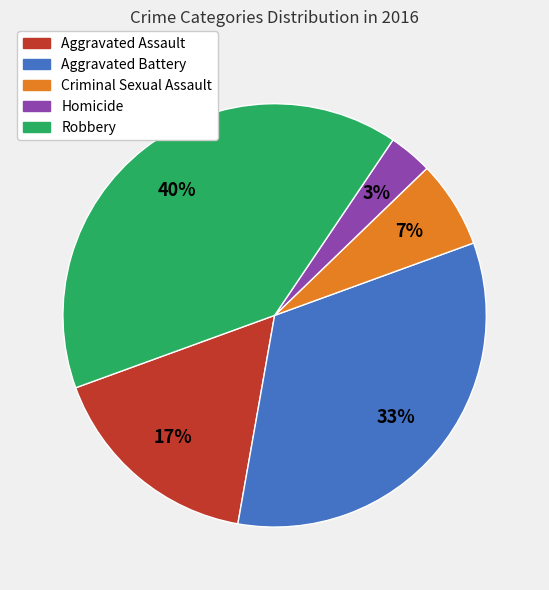

Which has a higher value, Robbery or Aggravated Battery?

Robbery